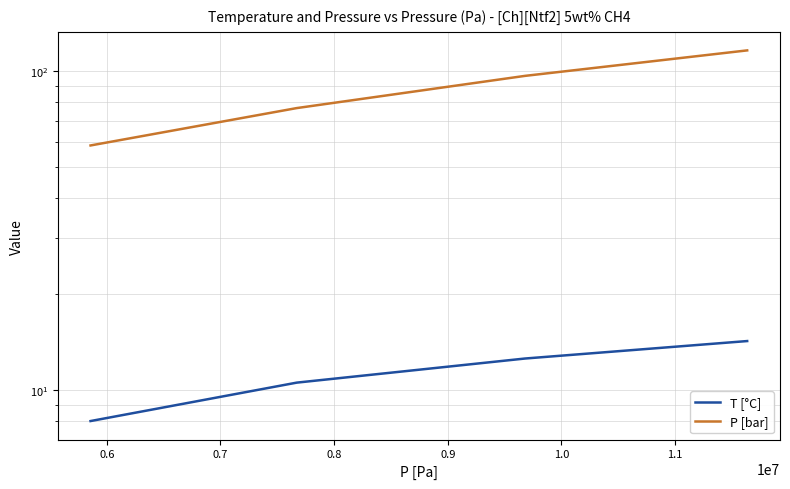

How many data points in T [°C] are above 12?

2